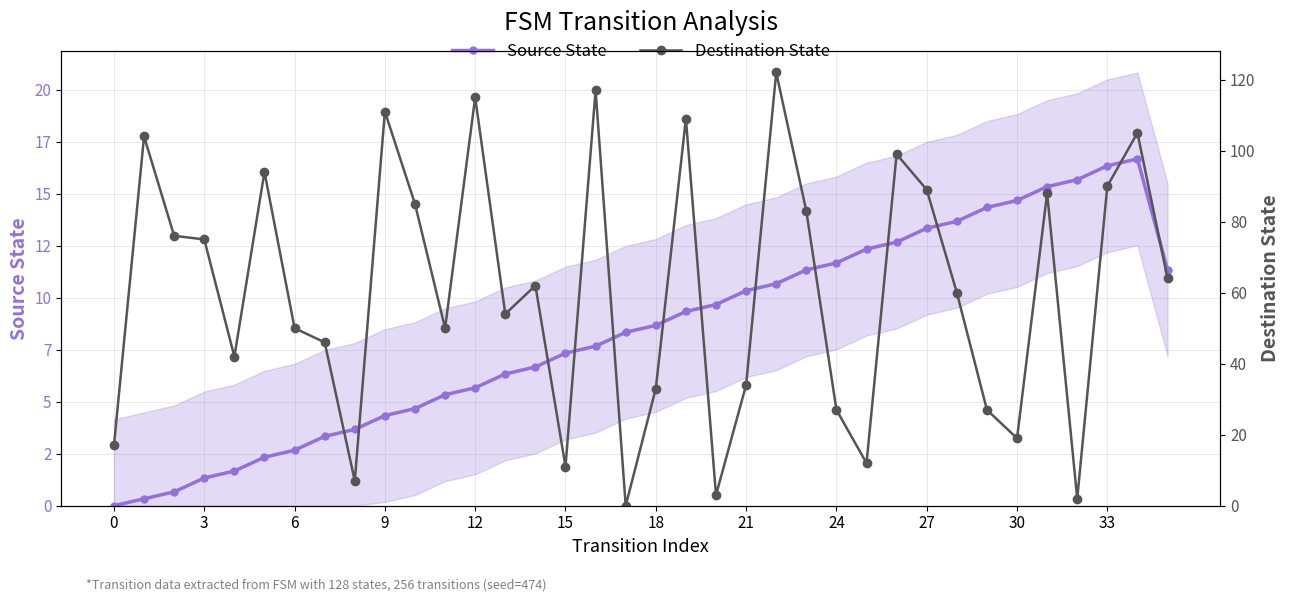

Which label corresponds to the largest value in the chart?

22